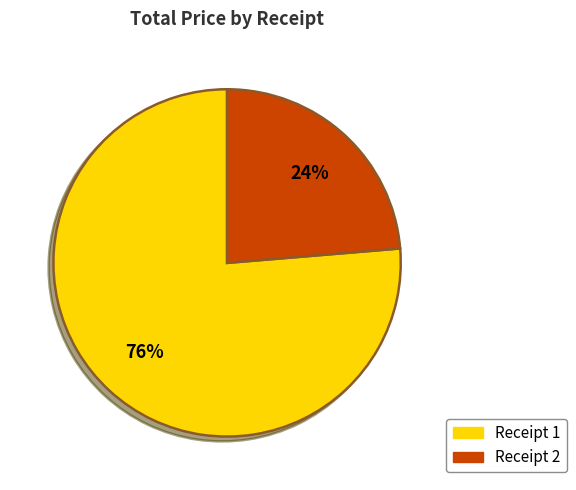

Is there a majority slice in this chart?

Yes